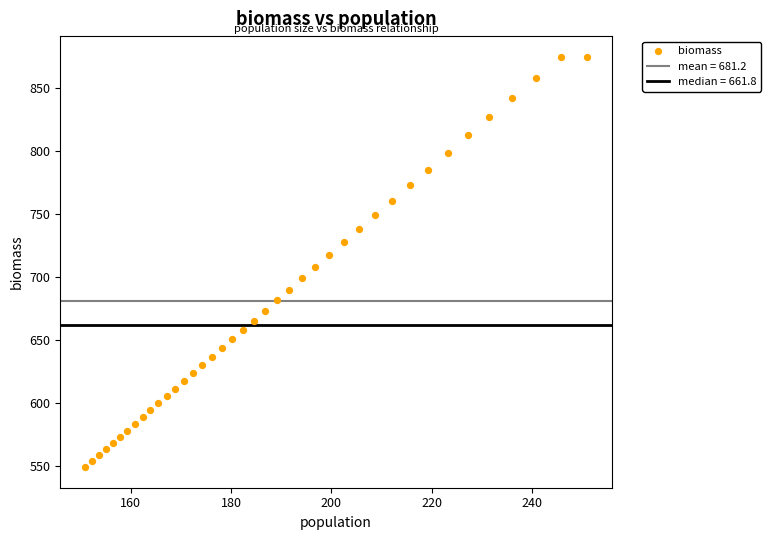

What is the range of Y values (max minus min)?

326.0